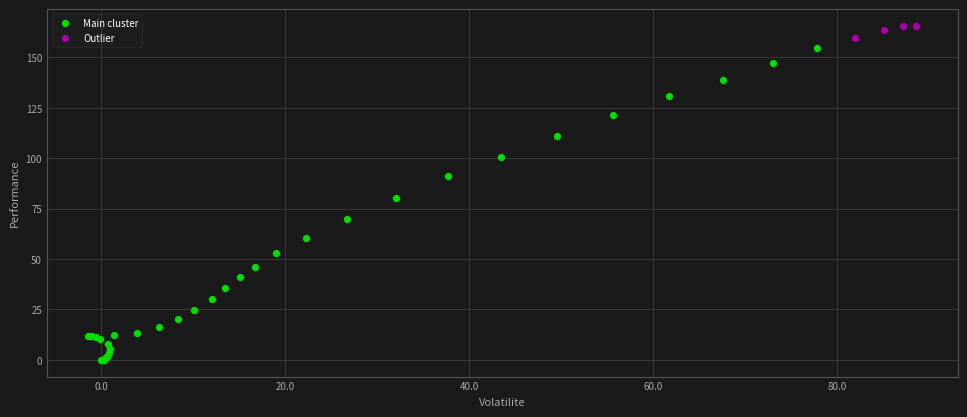

Which series contains the lowest Y value?

Main cluster